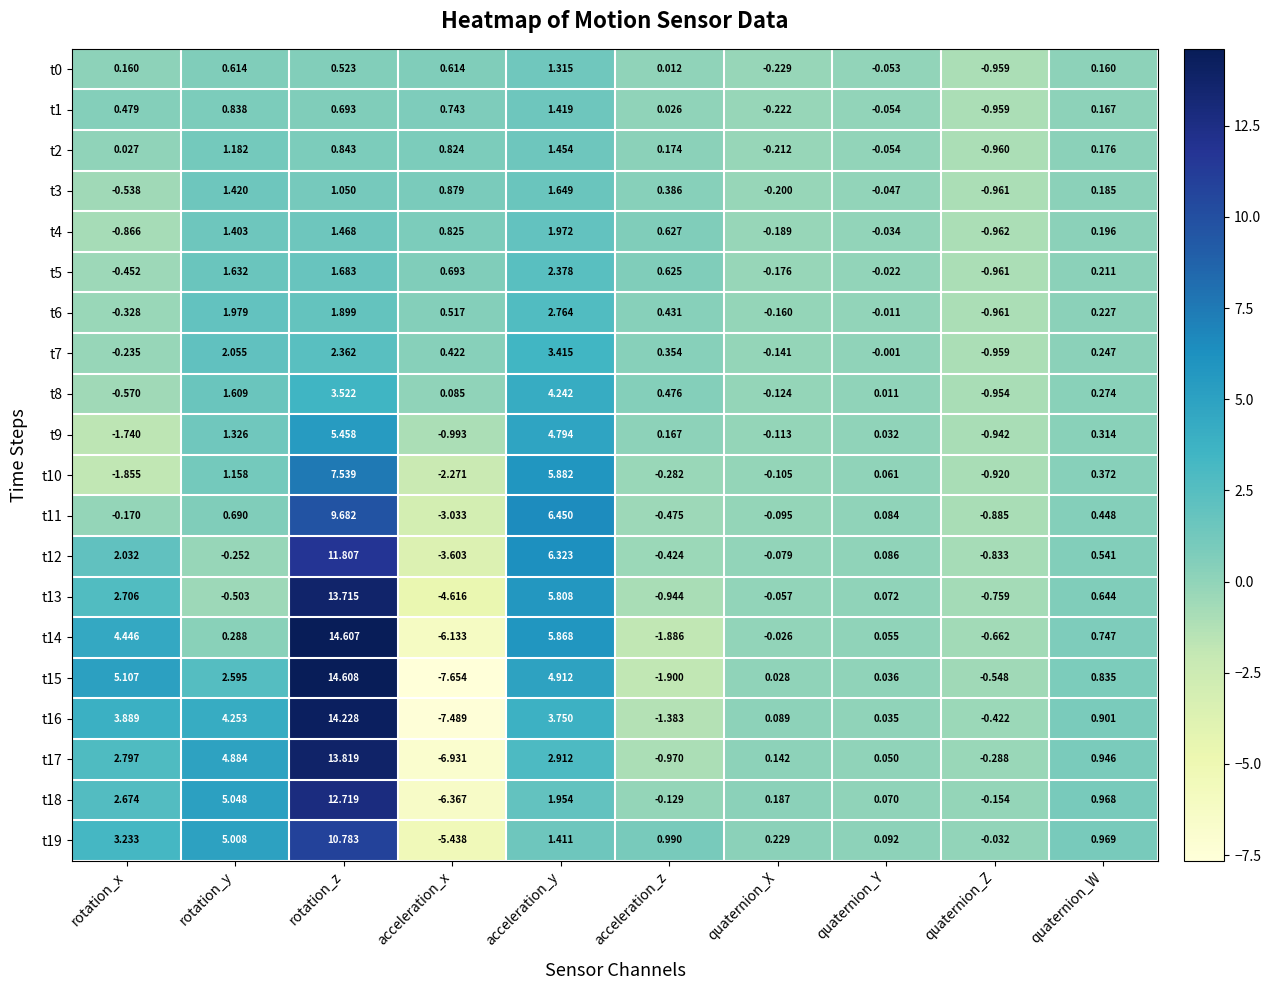

Which category has the highest value across all series?

rotation_z